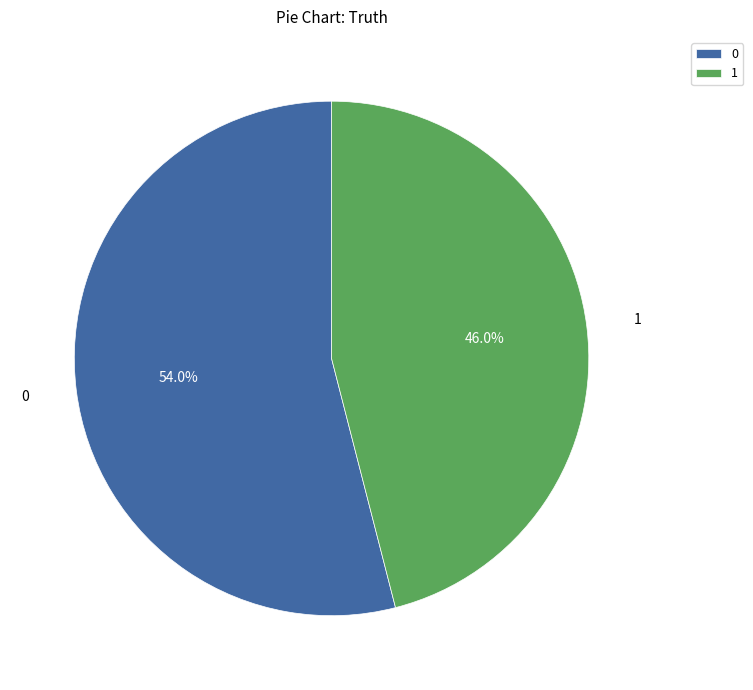

Is there a majority slice in this chart?

Yes